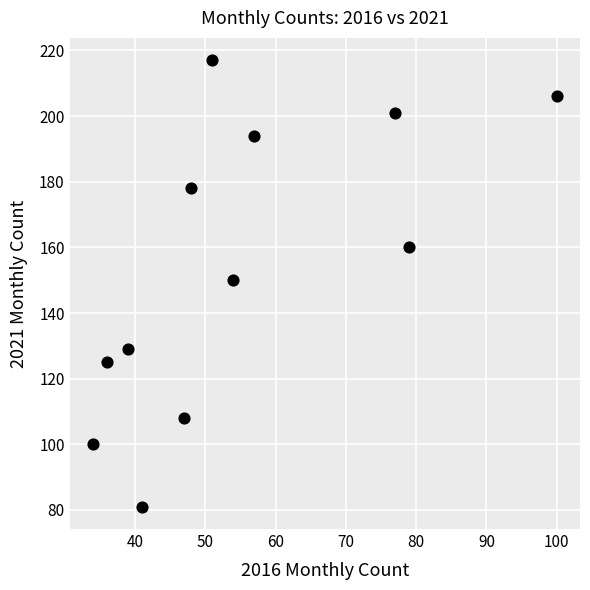

What is the range of Y values (max minus min)?

136